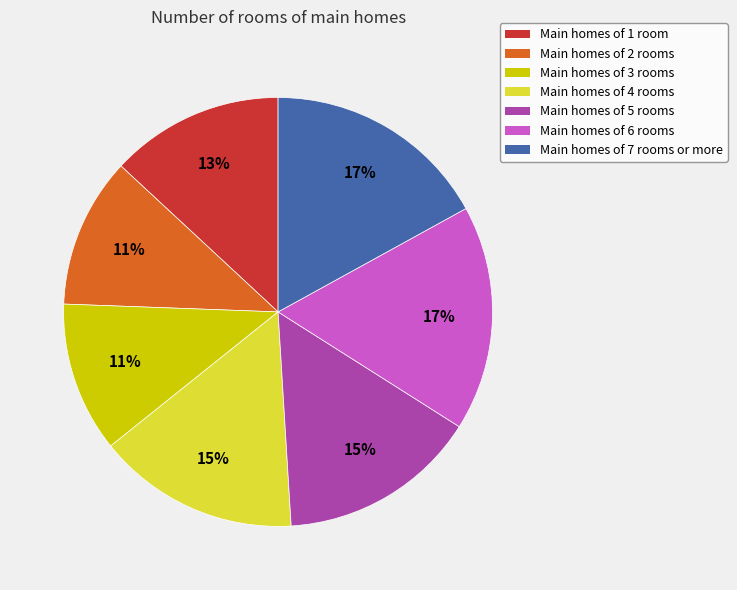

Count the number of slices in the pie.

7